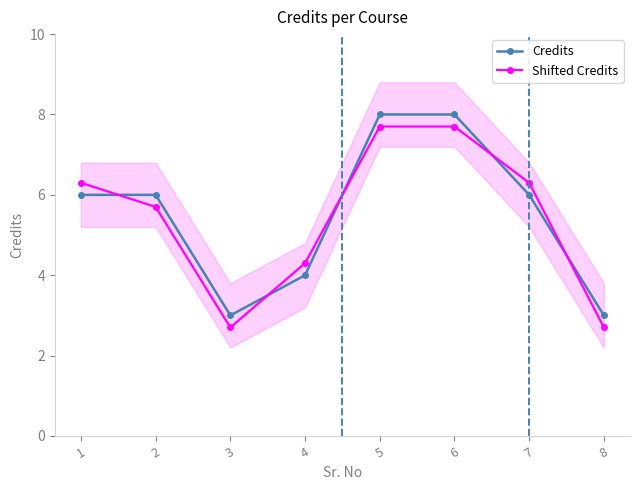

What is the sum of all Credits values?

44.0